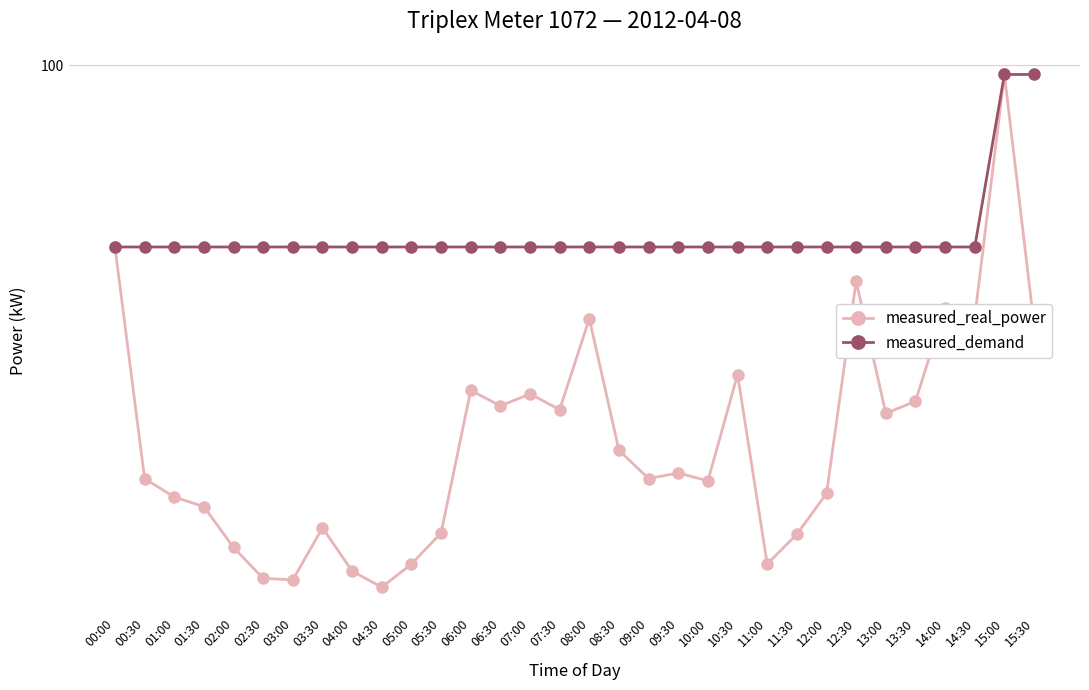

Reading left to right, list all the values displayed in this chart.

measured_real_power: 62.3	34.1	32.5	31.7	28.5	26.3	26.2	30.0	26.8	25.7	27.3	29.6	42.9	41.2	42.5	40.8	51.7	36.7	34.1	34.6	33.9	44.7	27.3	29.5	32.8	57.0	40.4	41.7	53.2	51.9	97.6	50.9
measured_demand: 62.3	62.3	62.3	62.3	62.3	62.3	62.3	62.3	62.3	62.3	62.3	62.3	62.3	62.3	62.3	62.3	62.3	62.3	62.3	62.3	62.3	62.3	62.3	62.3	62.3	62.3	62.3	62.3	62.3	62.3	97.6	97.6